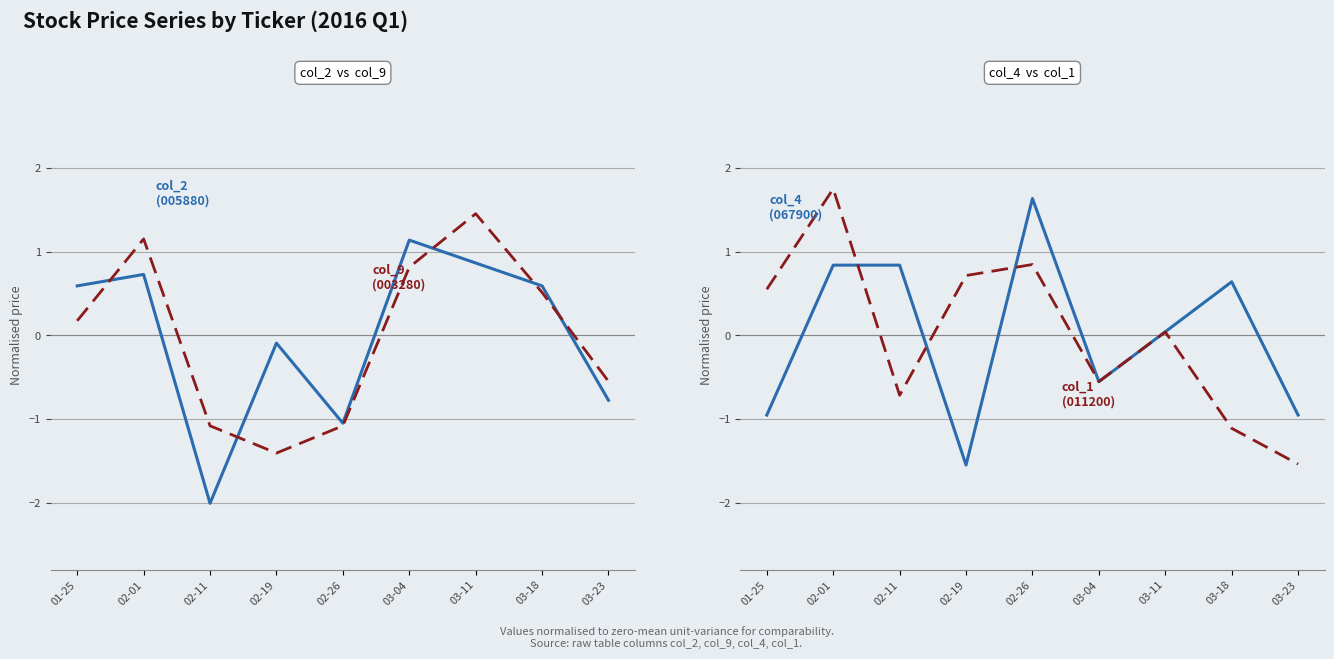

Which series has the largest range (max minus min)?

col_1 (011200)